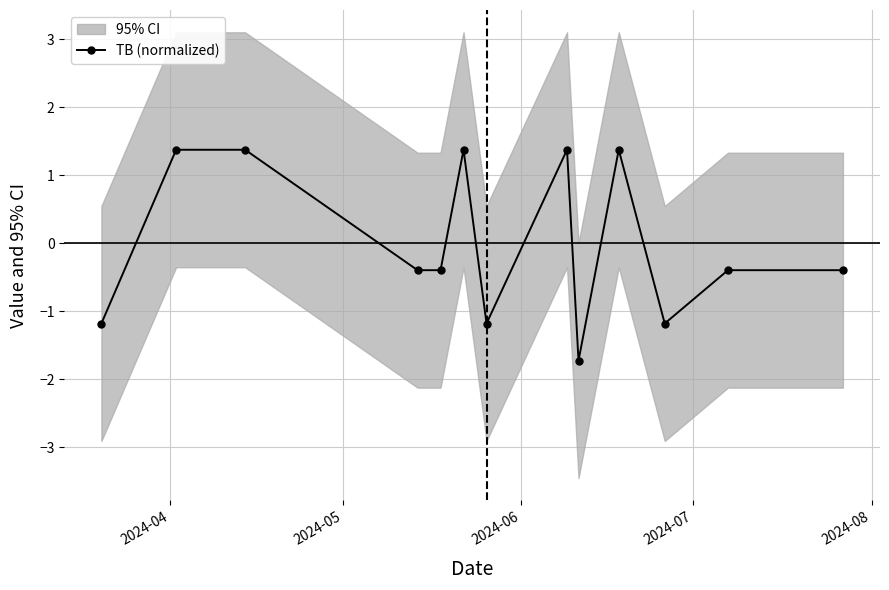

What is the value of the TB (normalized) point at the 10th from the left?

1.4